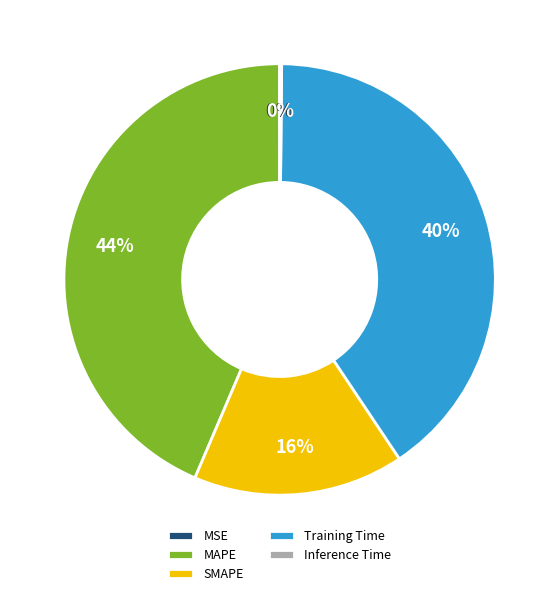

Which slice is the largest?

MAPE